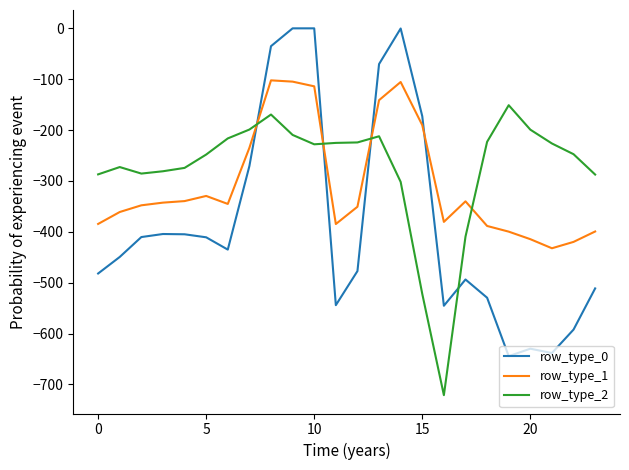

Which series has the largest range (max minus min)?

row_type_0